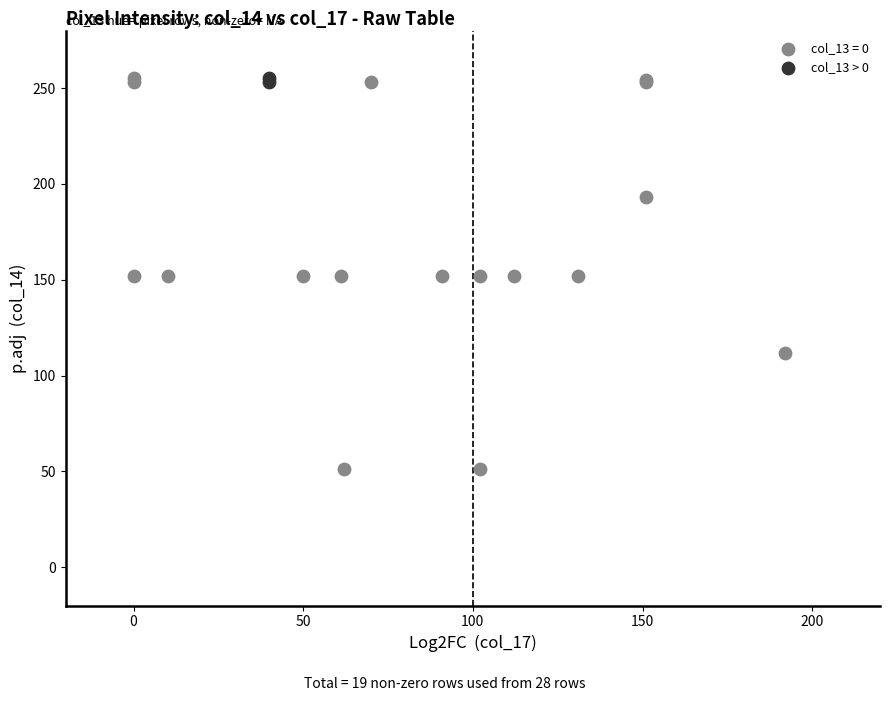

What are all the series names shown in the legend?

col_13 = 0, col_13 > 0